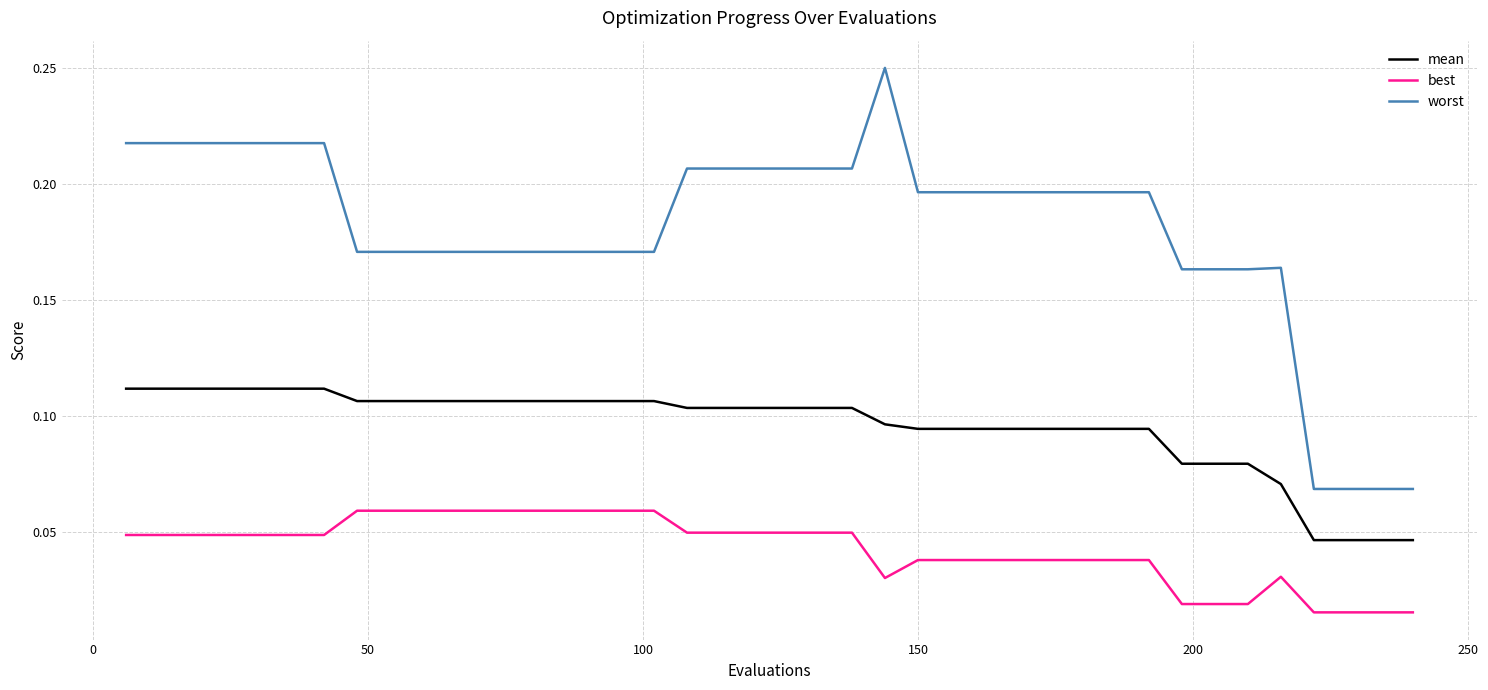

List the series in order of their peak value, lowest first.

best, mean, worst